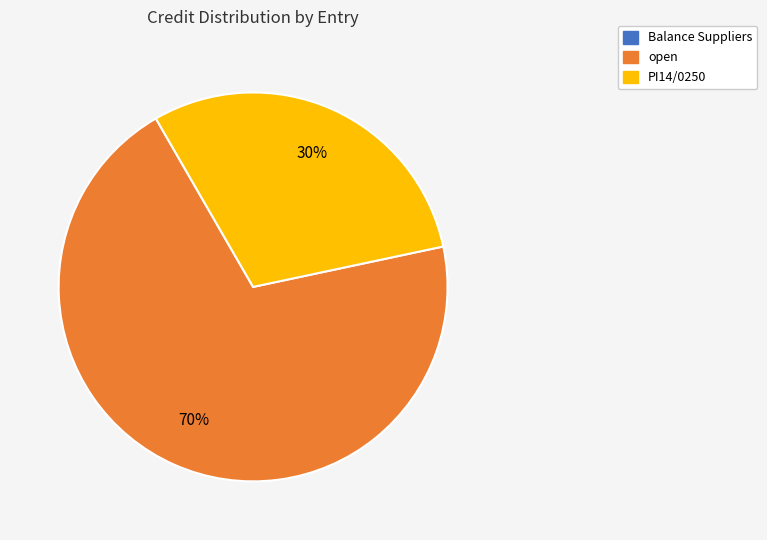

To the nearest percent, what is the average slice percentage?

50%